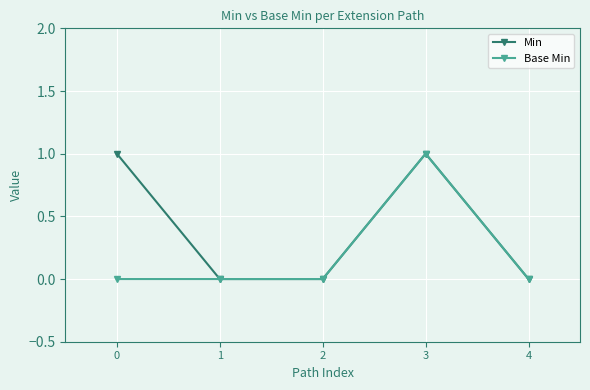

Is it true that Base Min equals 0 at 0?

True